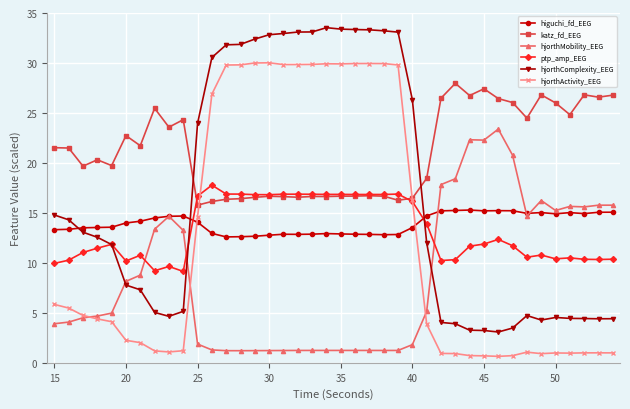

True or false: katz_fd_EEG and higuchi_fd_EEG intersect in this chart.

False